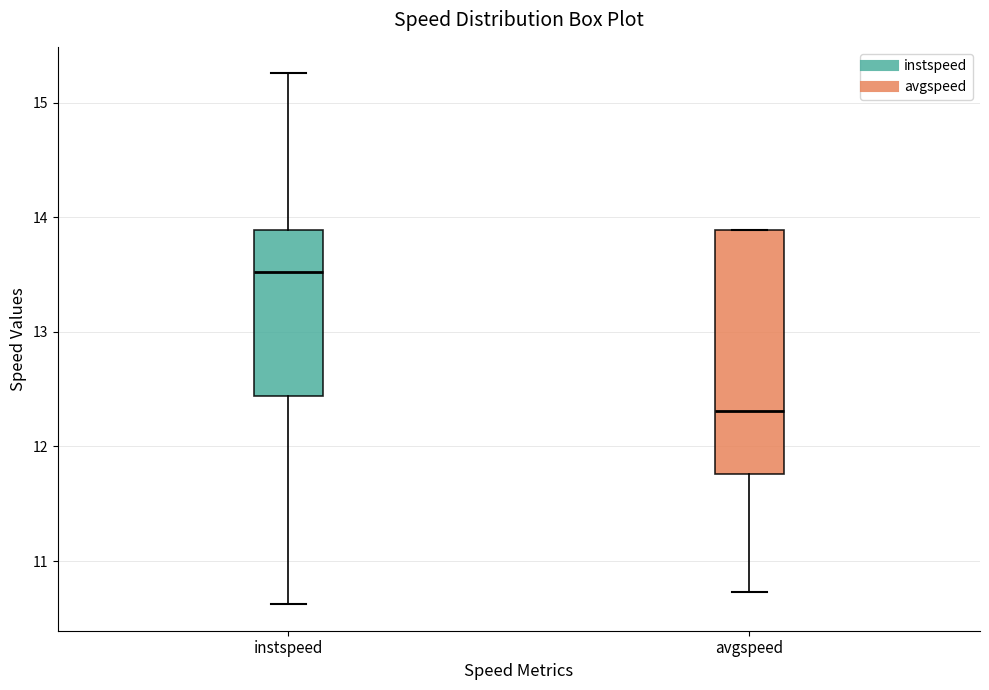

Comparing the boxes themselves (not the whiskers), which one is the tallest?

avgspeed